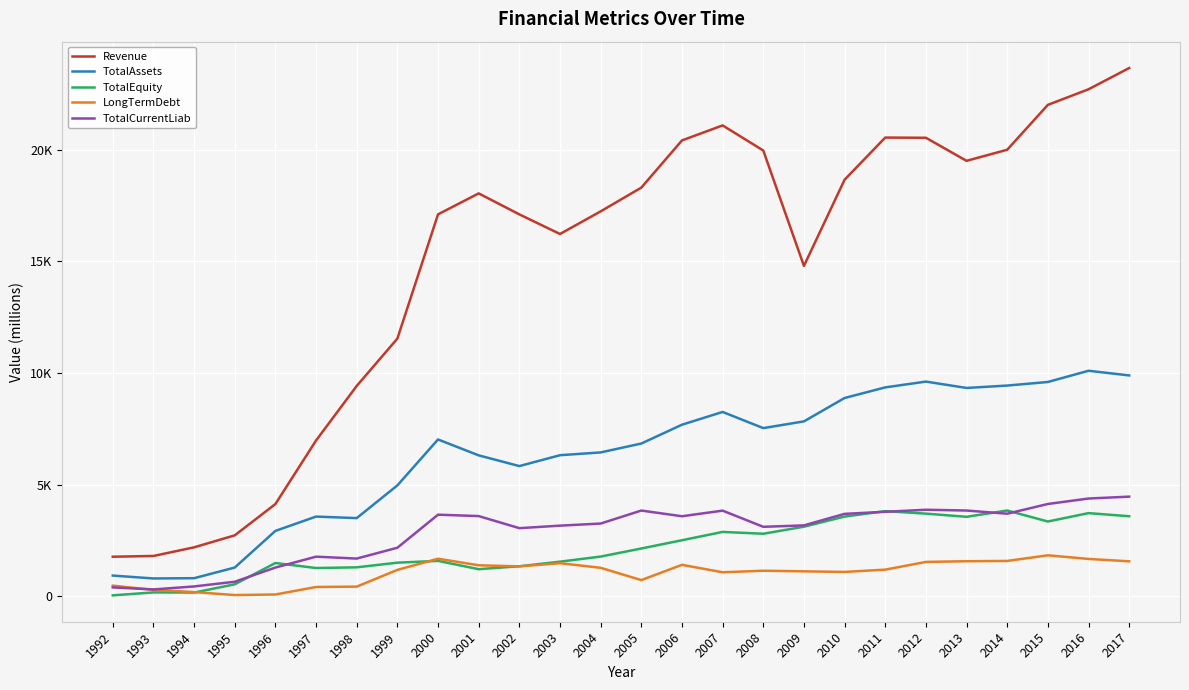

Does the chart display data point markers on the line(s)?

No